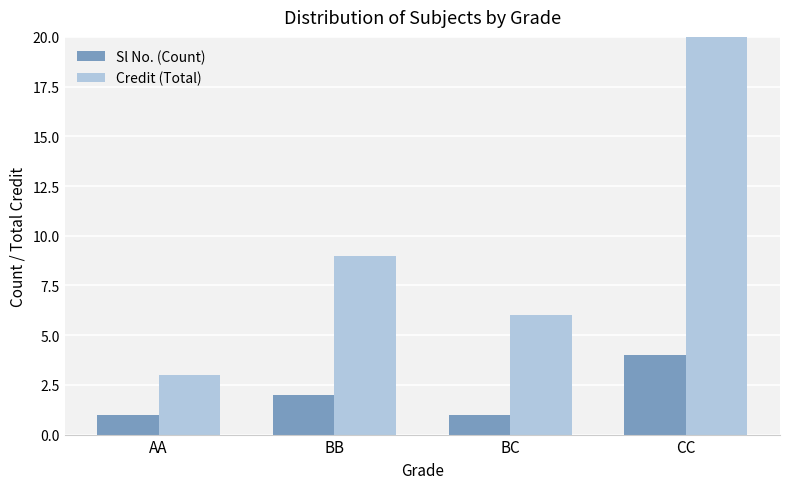

At which label is Credit (Total) closest to 12?

BB